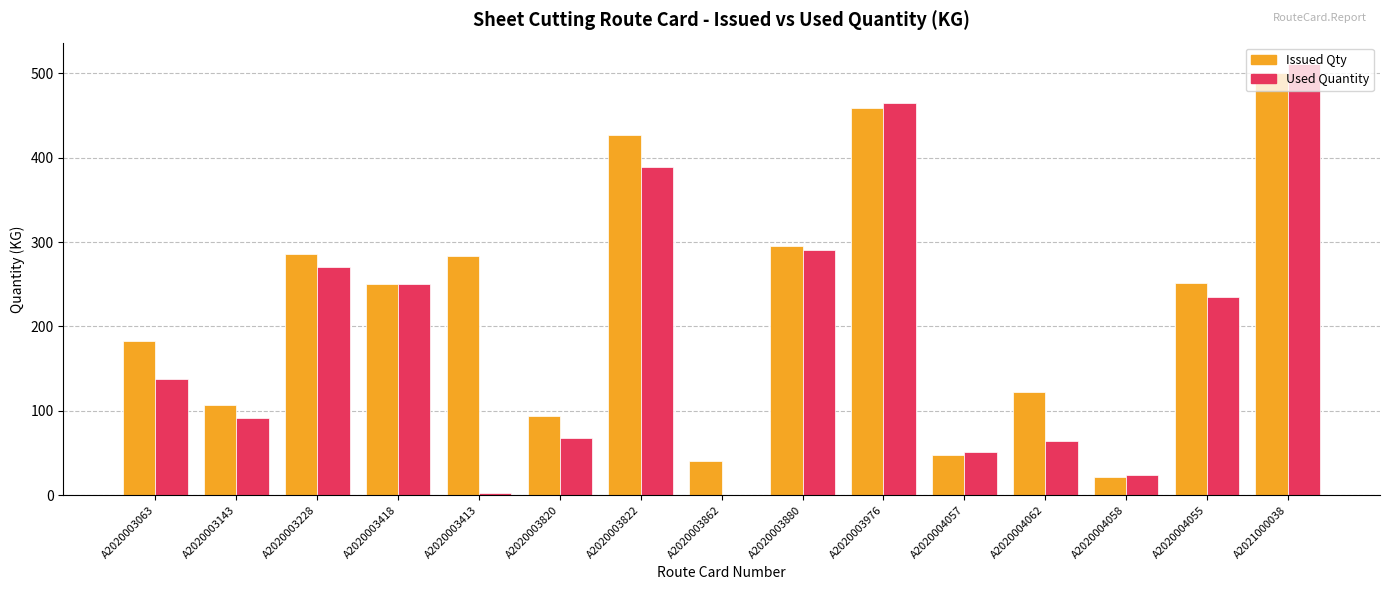

What is the sum of all Issued Qty values?

3367.6